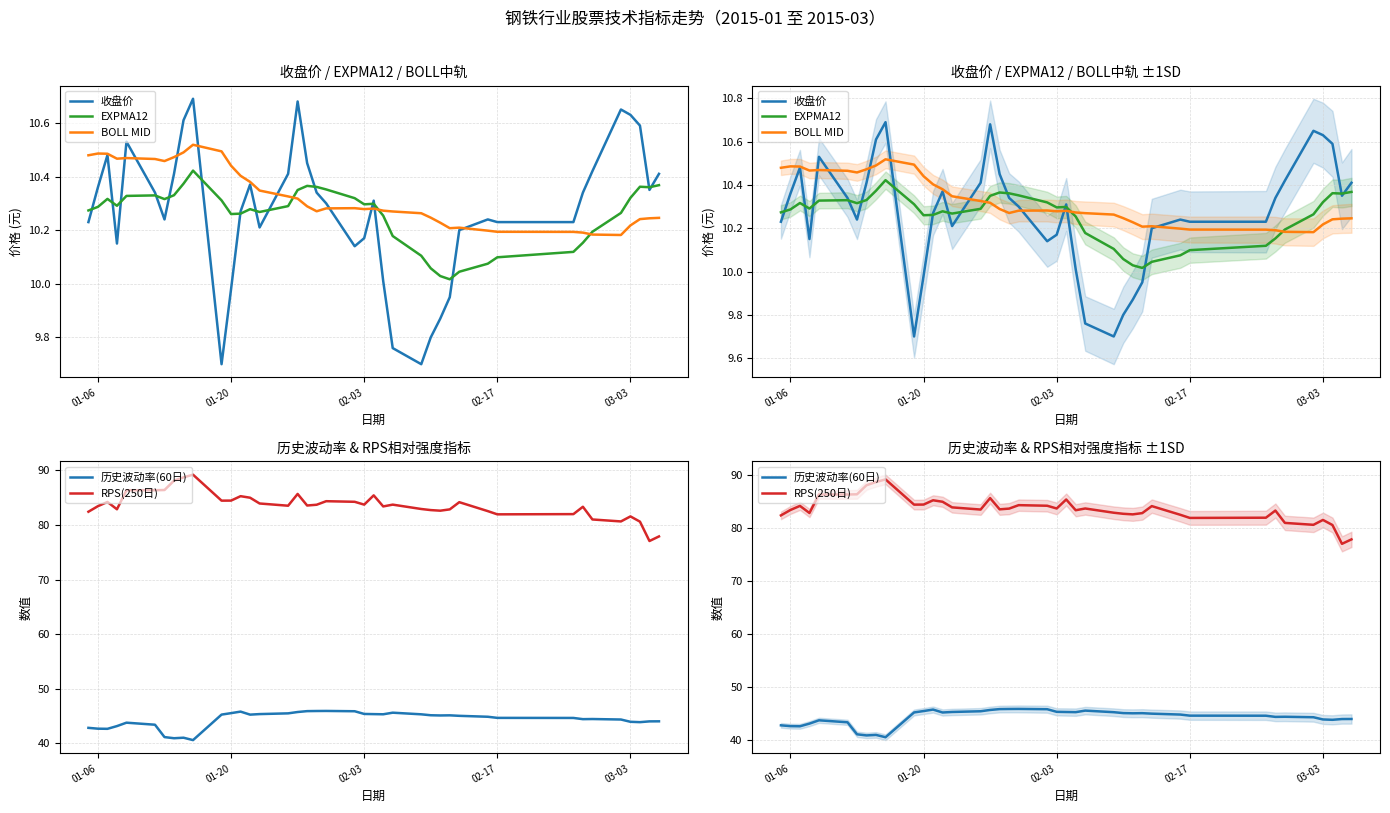

Rank the series by their maximum value, from lowest to highest.

EXPMA12, BOLL MID, 收盘价, 历史波动率(60日), RPS(250日)